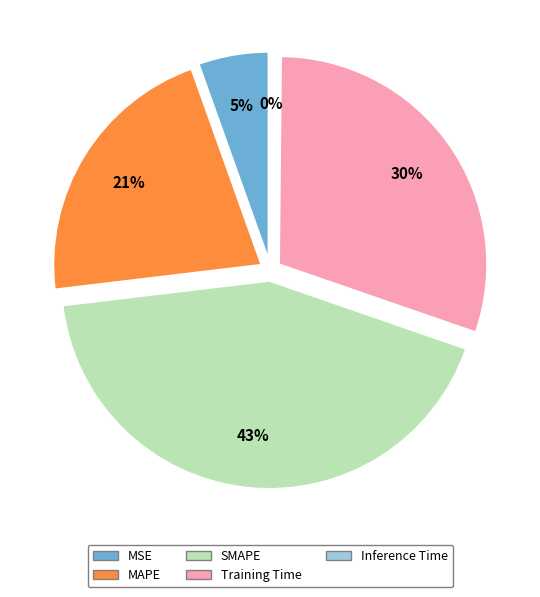

Is it true that SMAPE is 43% of the pie?

True